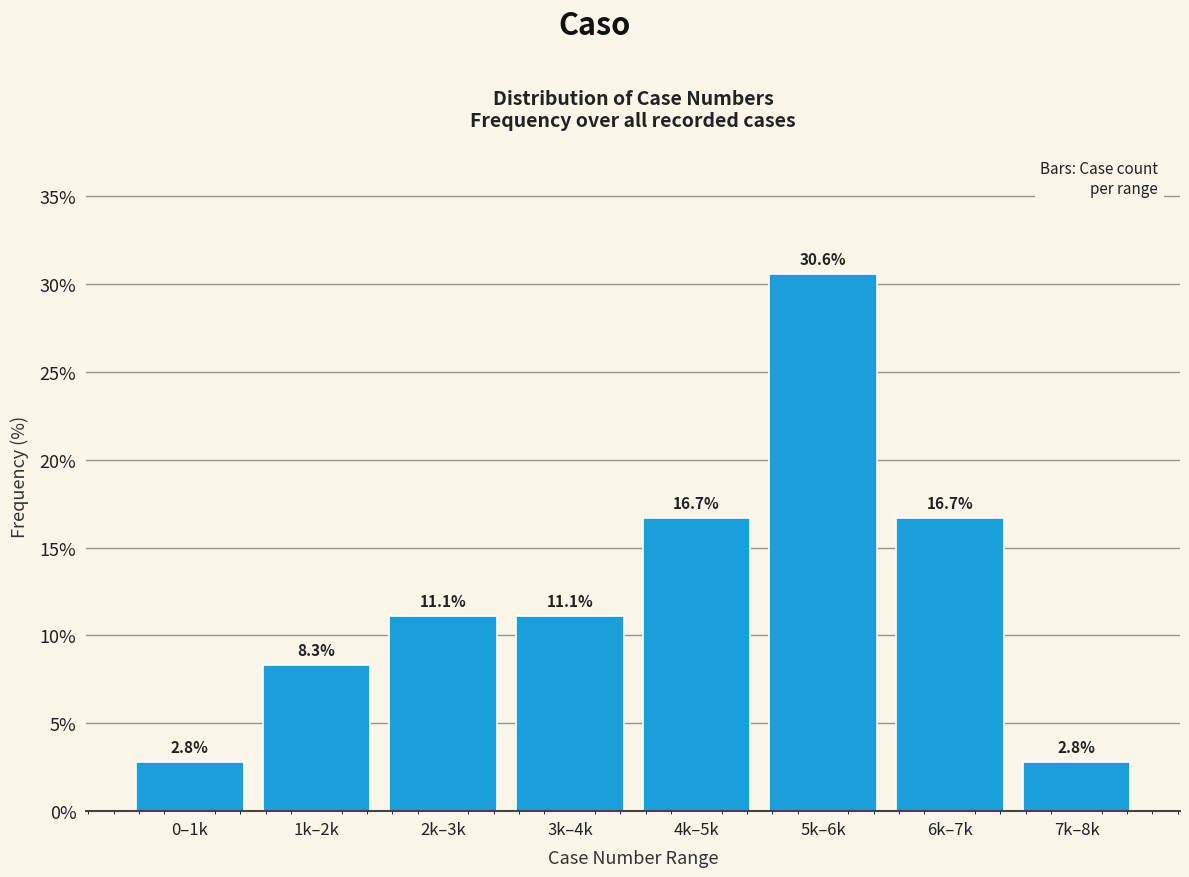

Reading right to left, what are all the values shown in this chart?

2.8	16.7	30.6	16.7	11.1	11.1	8.3	2.8